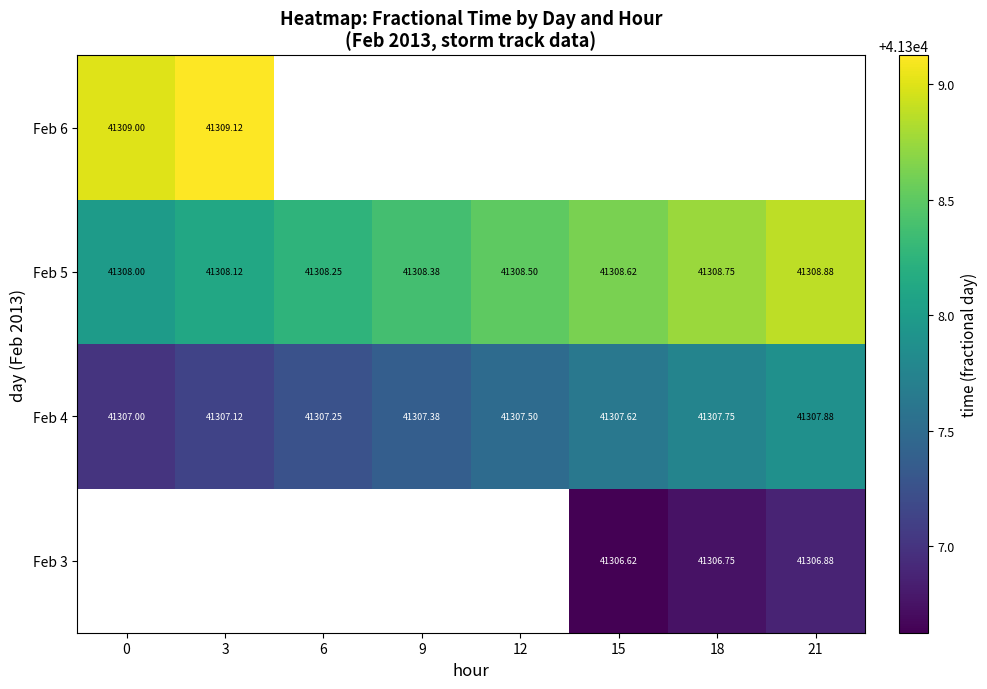

Is the value of Feb 6 at 3 greater than the value of Feb 4 at 21?

Yes